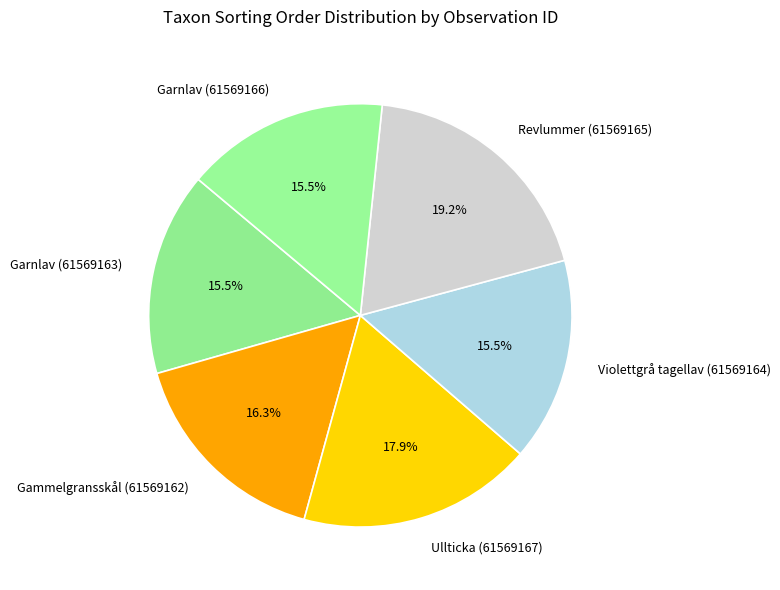

Is there a majority slice in this chart?

No